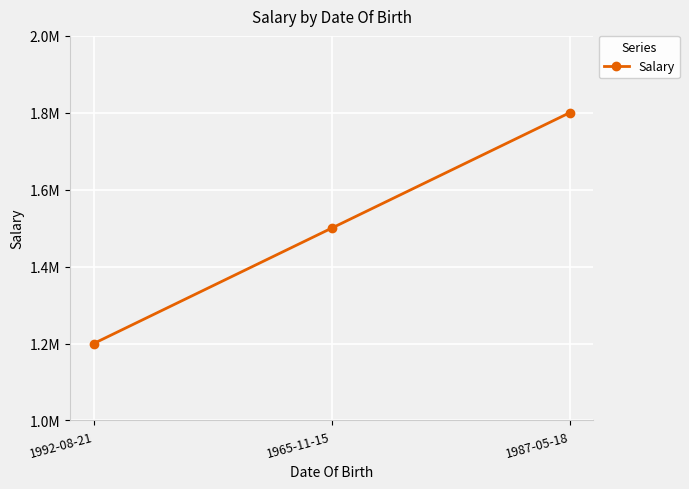

At which label does the data first exceed 1500000?

1987-05-18